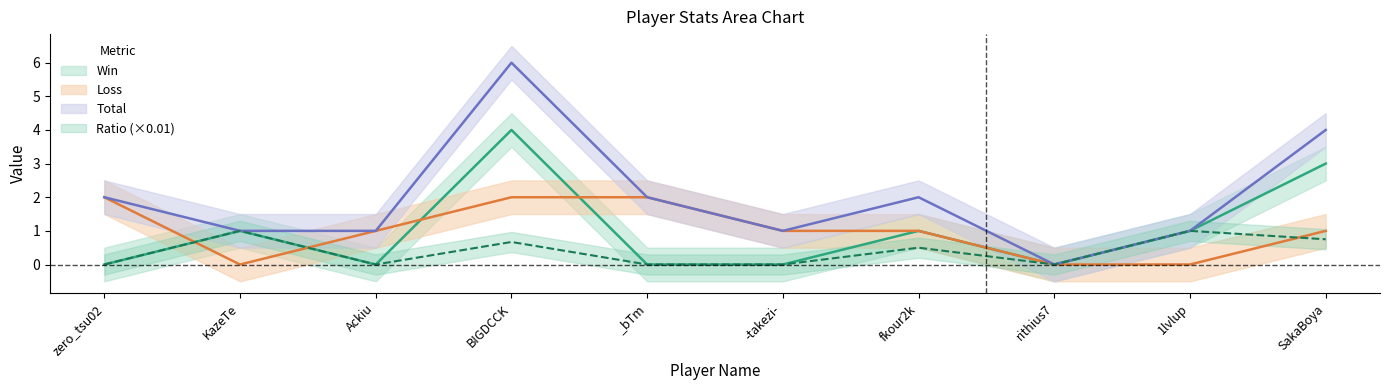

What is the total value across all series at BIGDCCK?

12.7